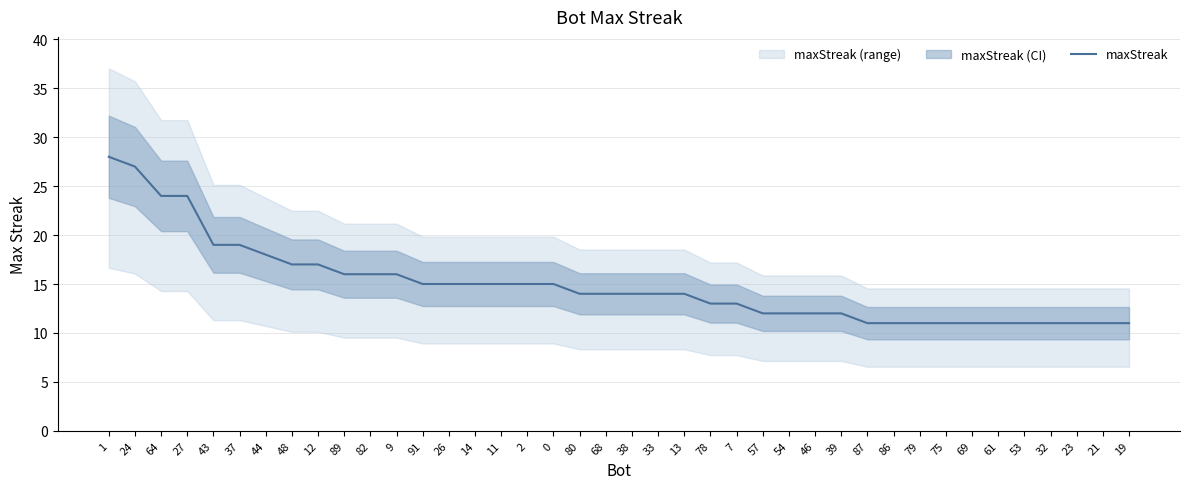

What is the greatest value displayed?

28